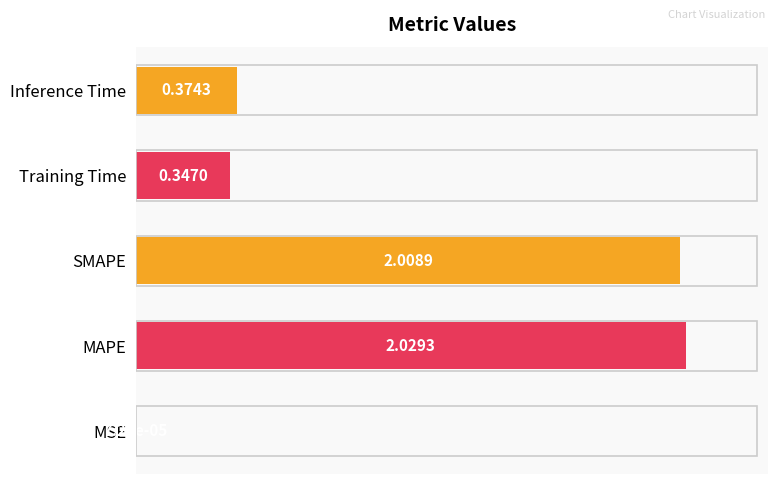

Are the bars horizontal?

Yes